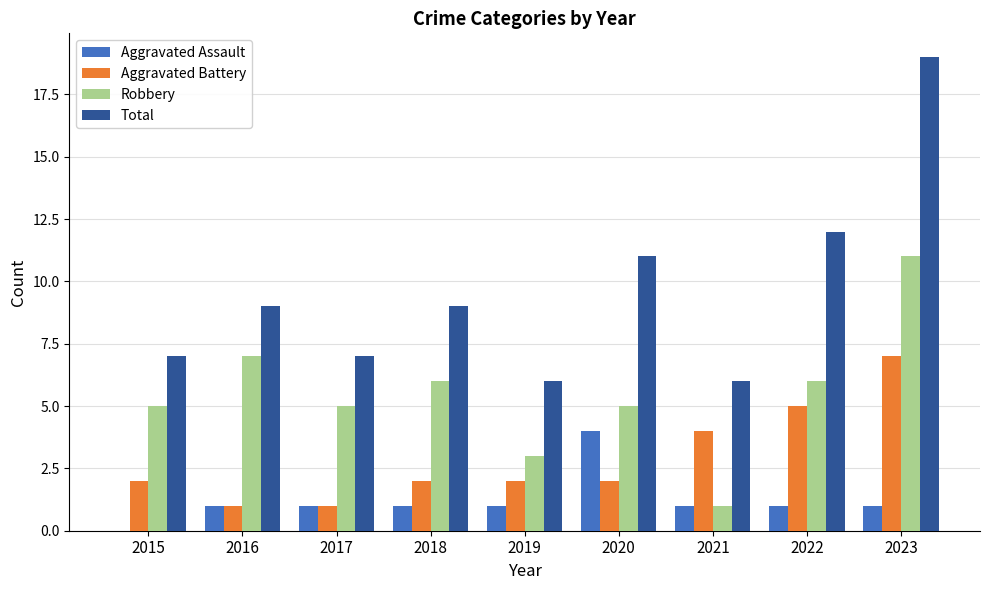

What are all the series names shown in the legend?

Aggravated Assault, Aggravated Battery, Robbery, Total